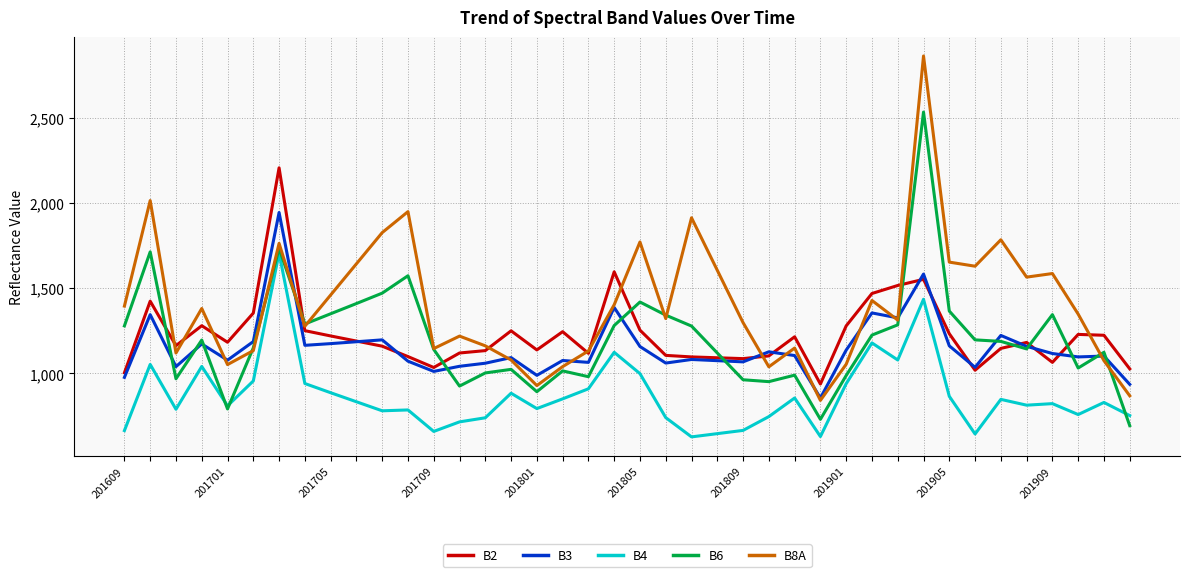

What is the smallest value displayed?

628